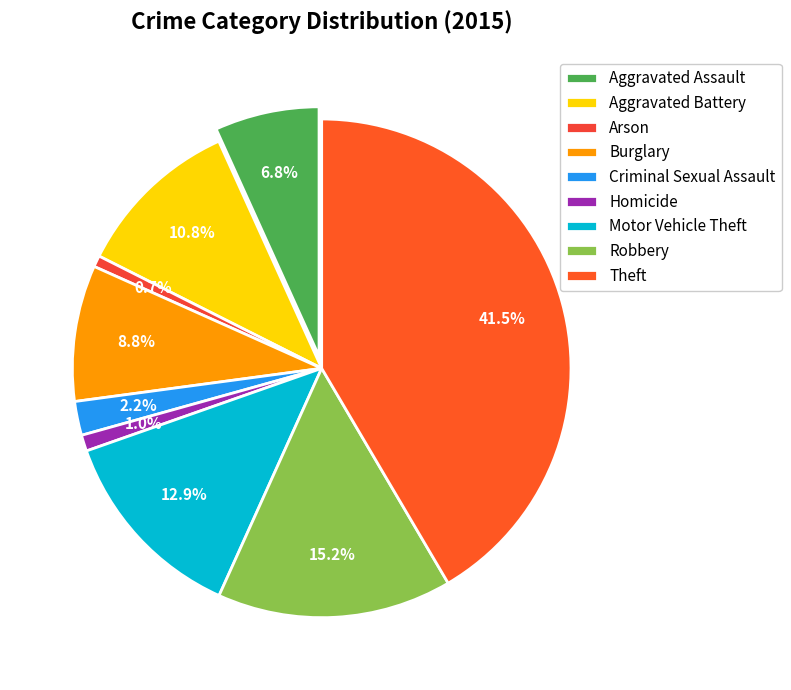

What is the smallest slice in the pie chart?

Arson